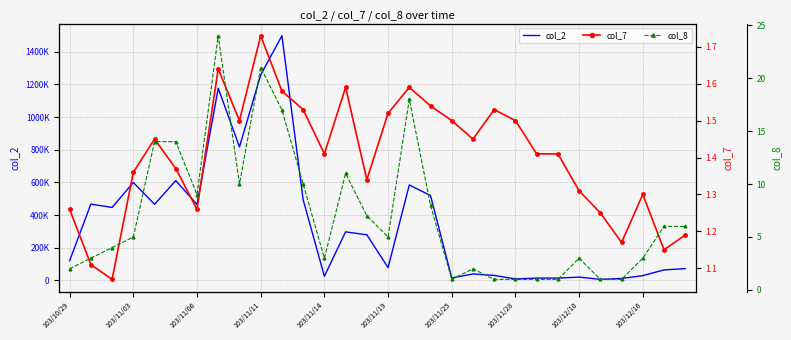

What is the label of the 11th point from the right?

19